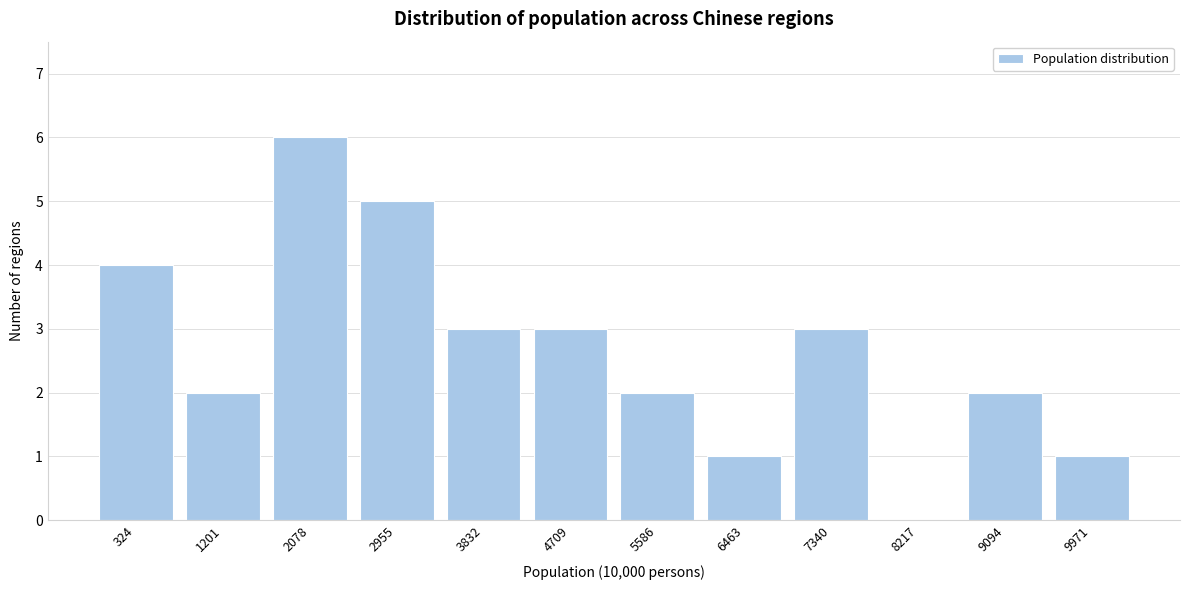

Reading left to right, list all the values displayed in this chart.

324=4	1201=2	2078=6	2955=5	3832=3	4709=3	5586=2	6463=1	7340=3	8217=0	9094=2	9971=1